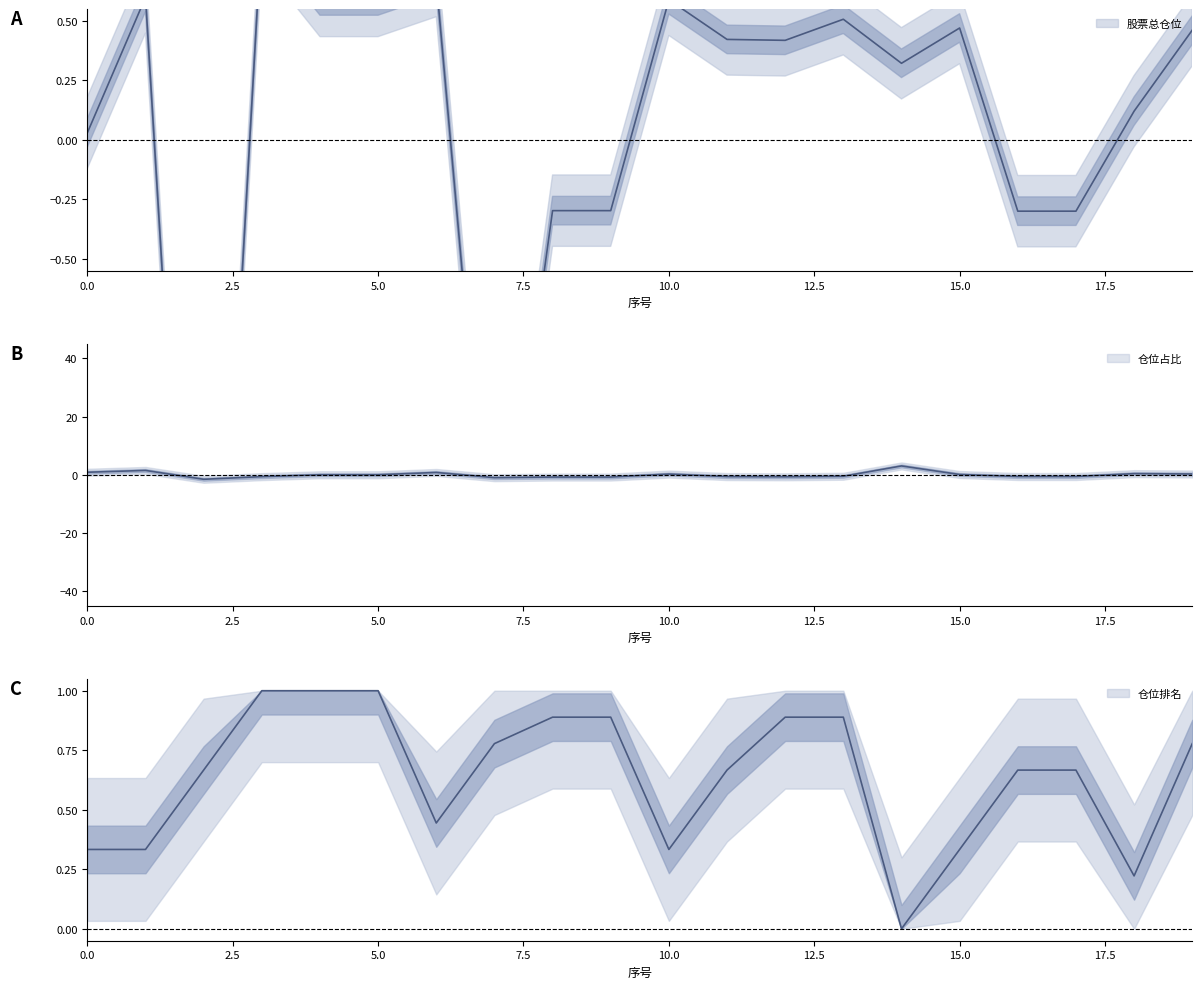

What is the difference between the second highest and second lowest values in the 仓位占比 series?

2.5